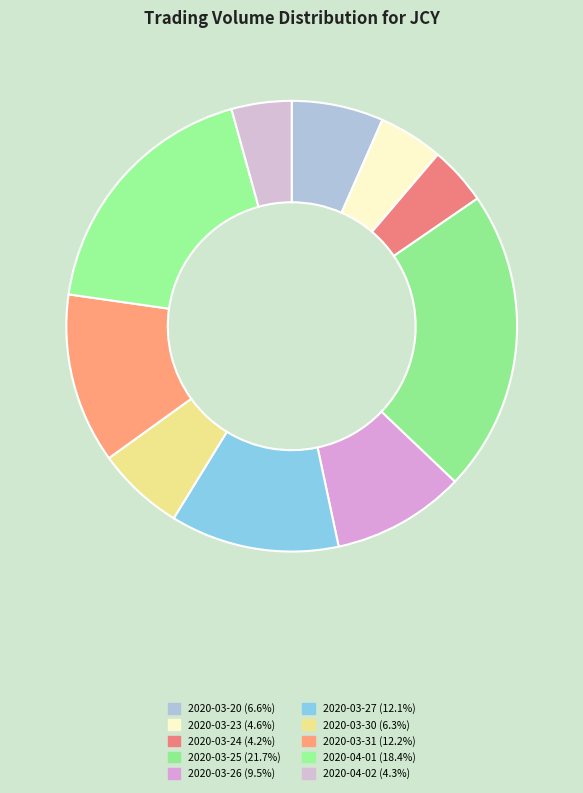

To the nearest percent, what is the difference between the 2020-03-27 and 2020-03-25 slice percentages?

10%